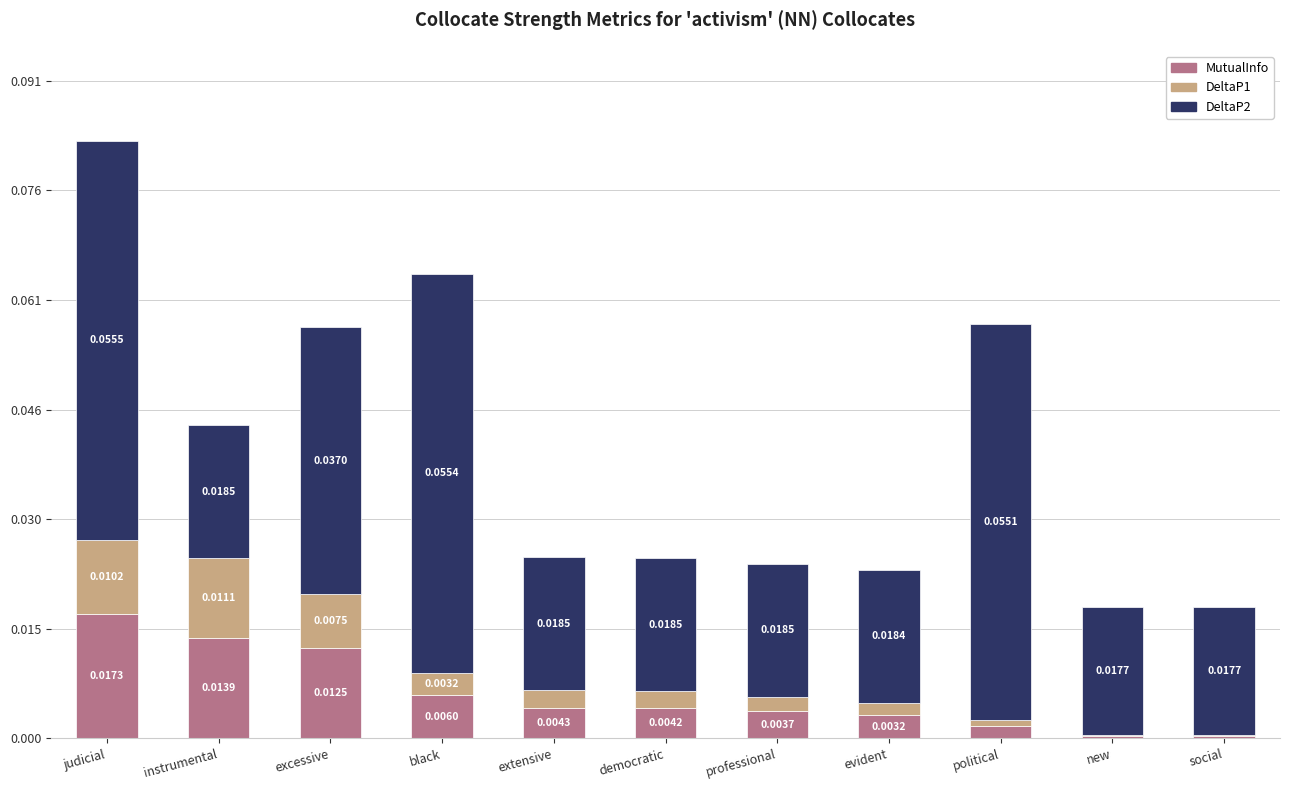

At which category is the sum across all series the highest?

judicial